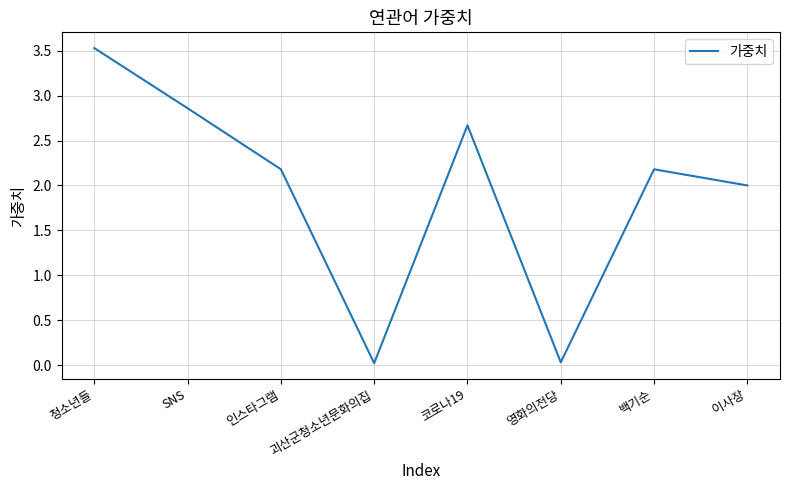

At which category does the data reach its first local peak?

코로나19